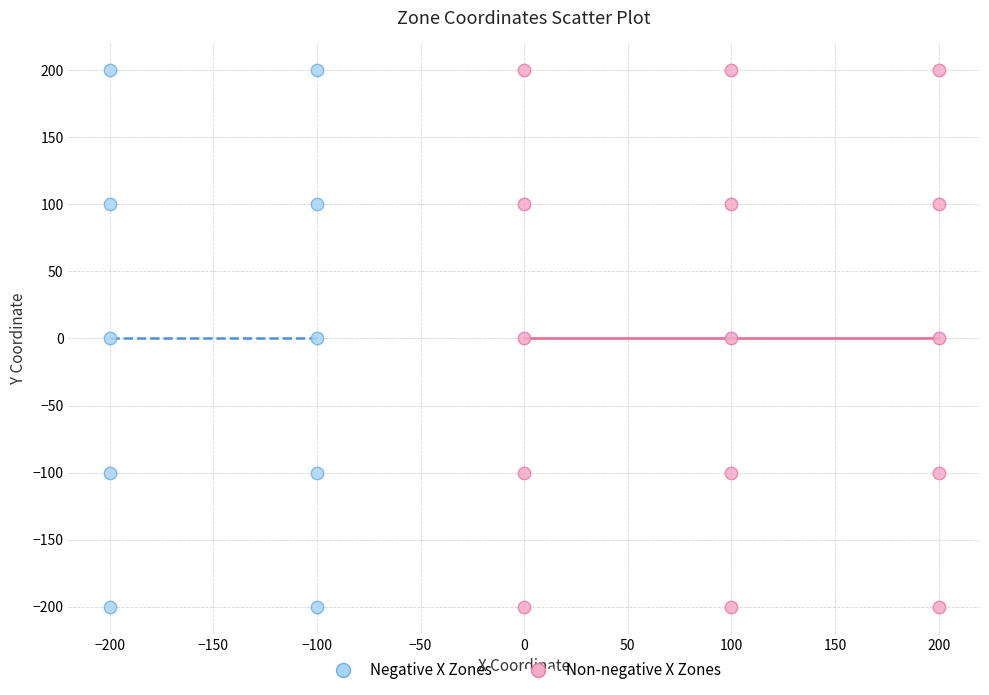

What are all the series names shown in the legend?

Negative X Zones, Non-negative X Zones